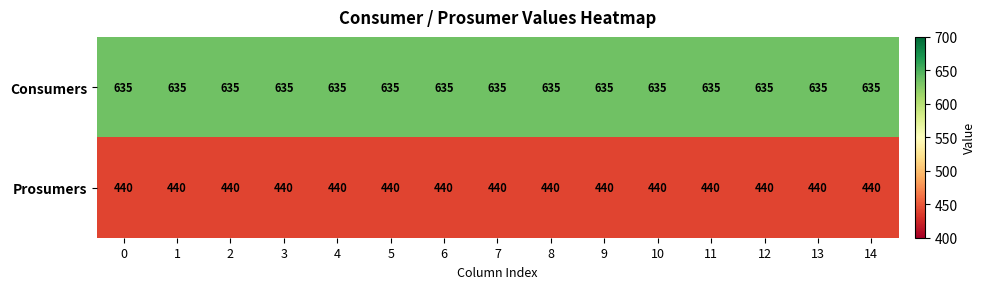

Is the value of Prosumers at 2 greater than the value of Consumers at 5?

No